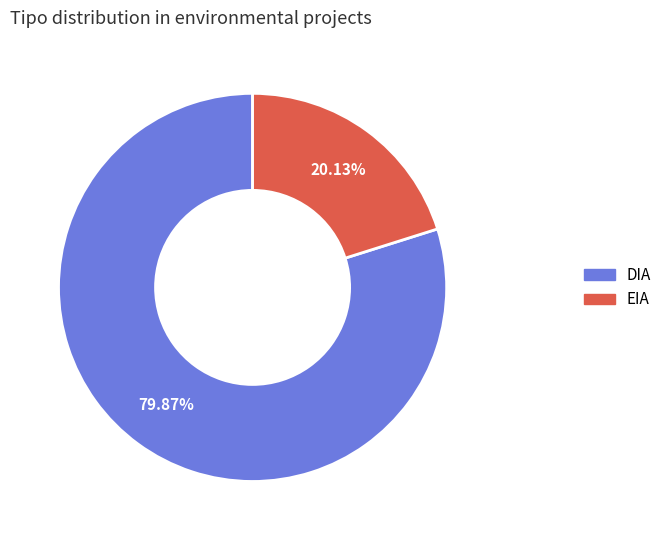

Count the number of slices in the pie.

2